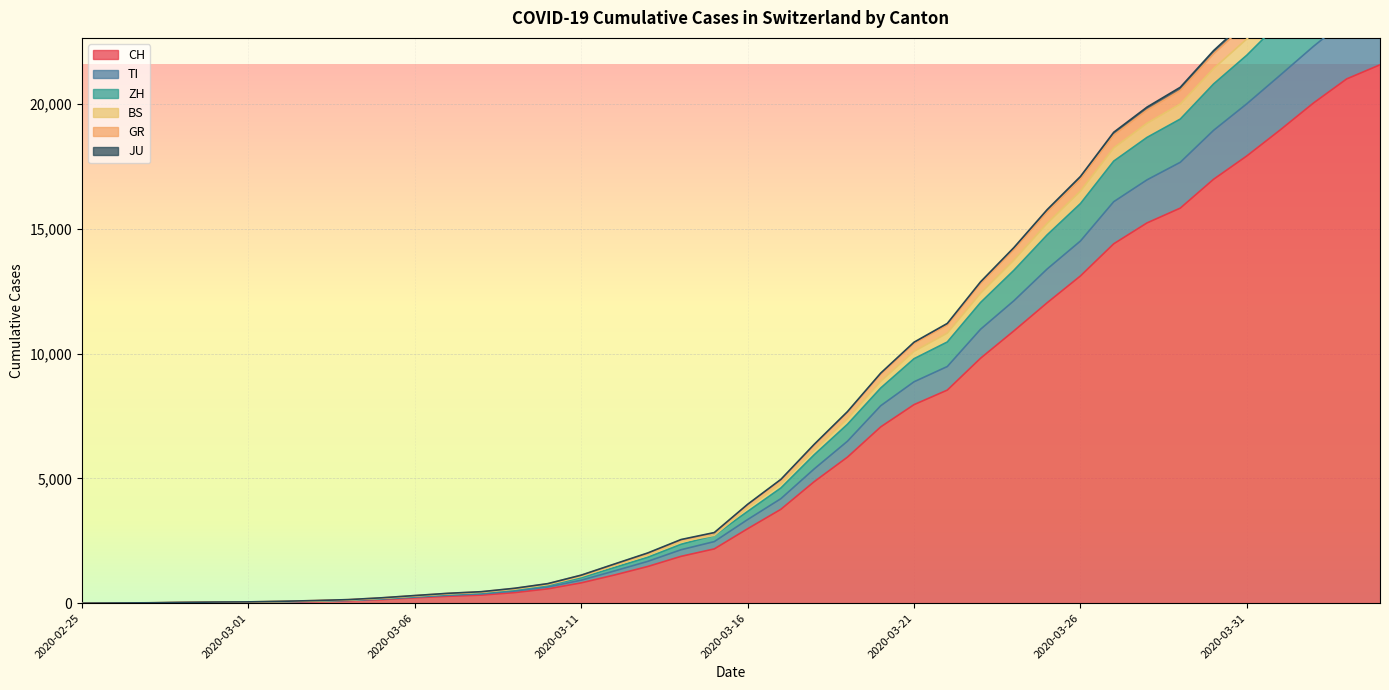

How many lines are shown in the chart?

6